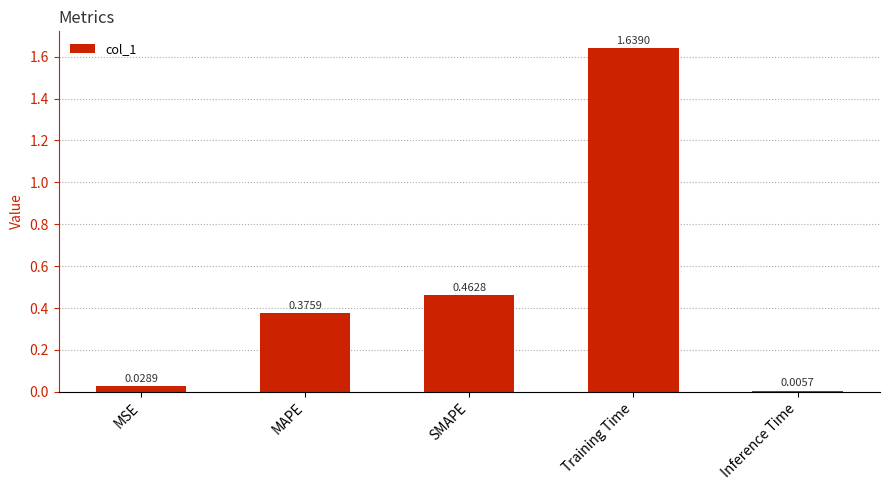

Rank the categories by value from lowest to highest.

Inference Time, MSE, MAPE, SMAPE, Training Time